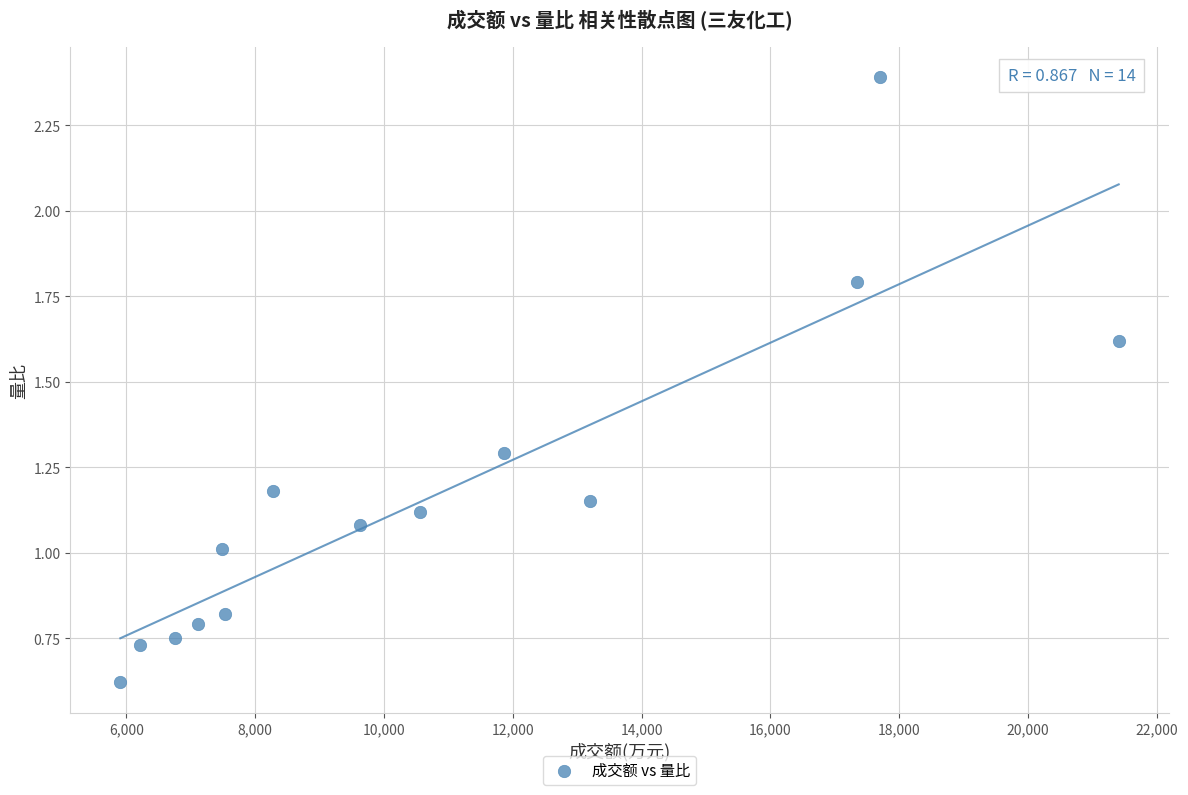

What is the range of Y values (max minus min)?

1.8